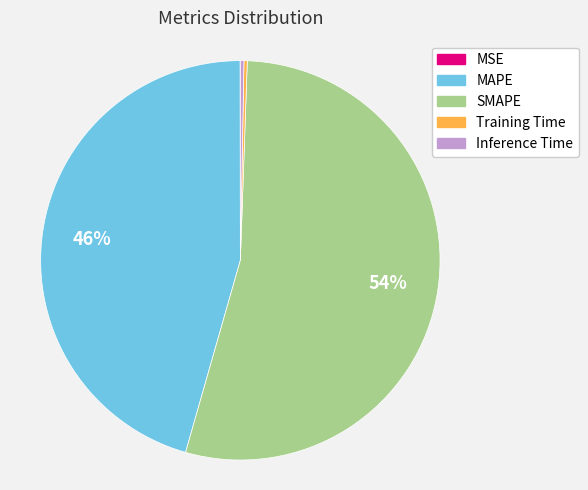

The MAPE slice represents 51% of the pie. True or false?

False